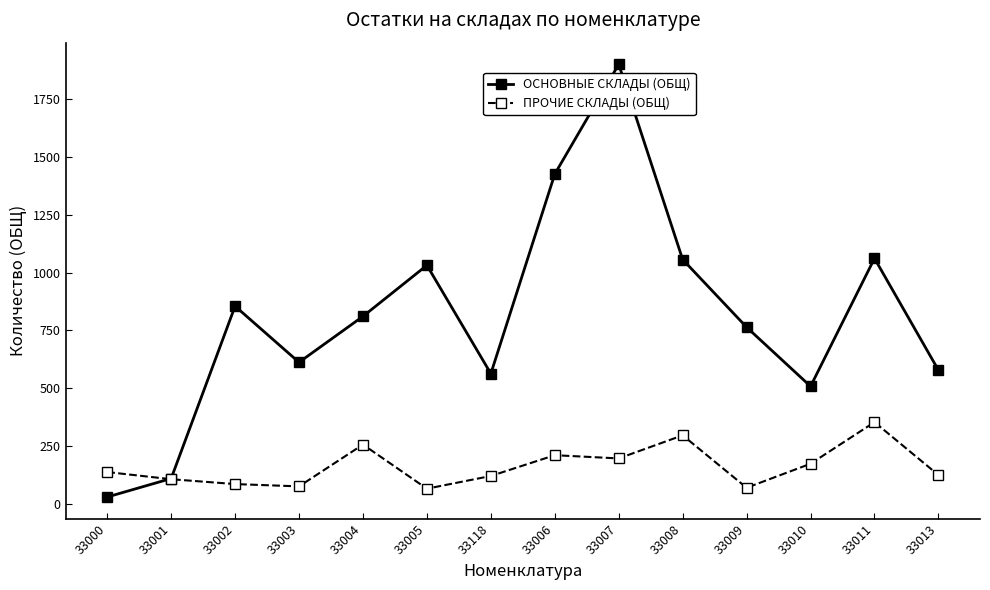

What is the label of the 4th point from the right?

33009